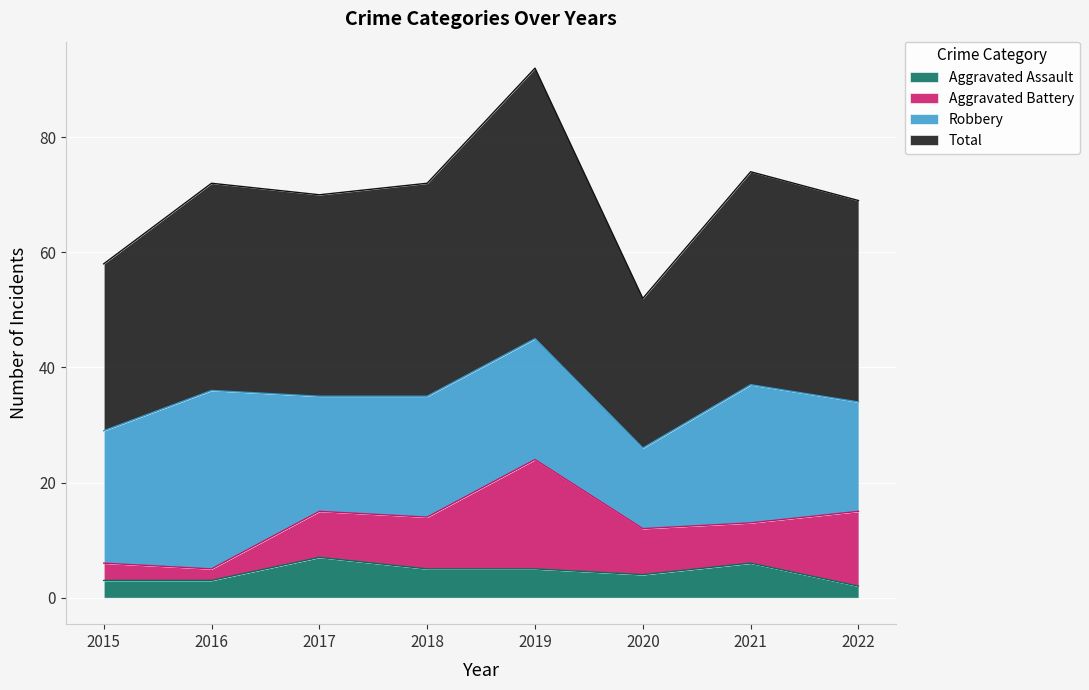

What is the lowest value of the Aggravated Assault series?

2